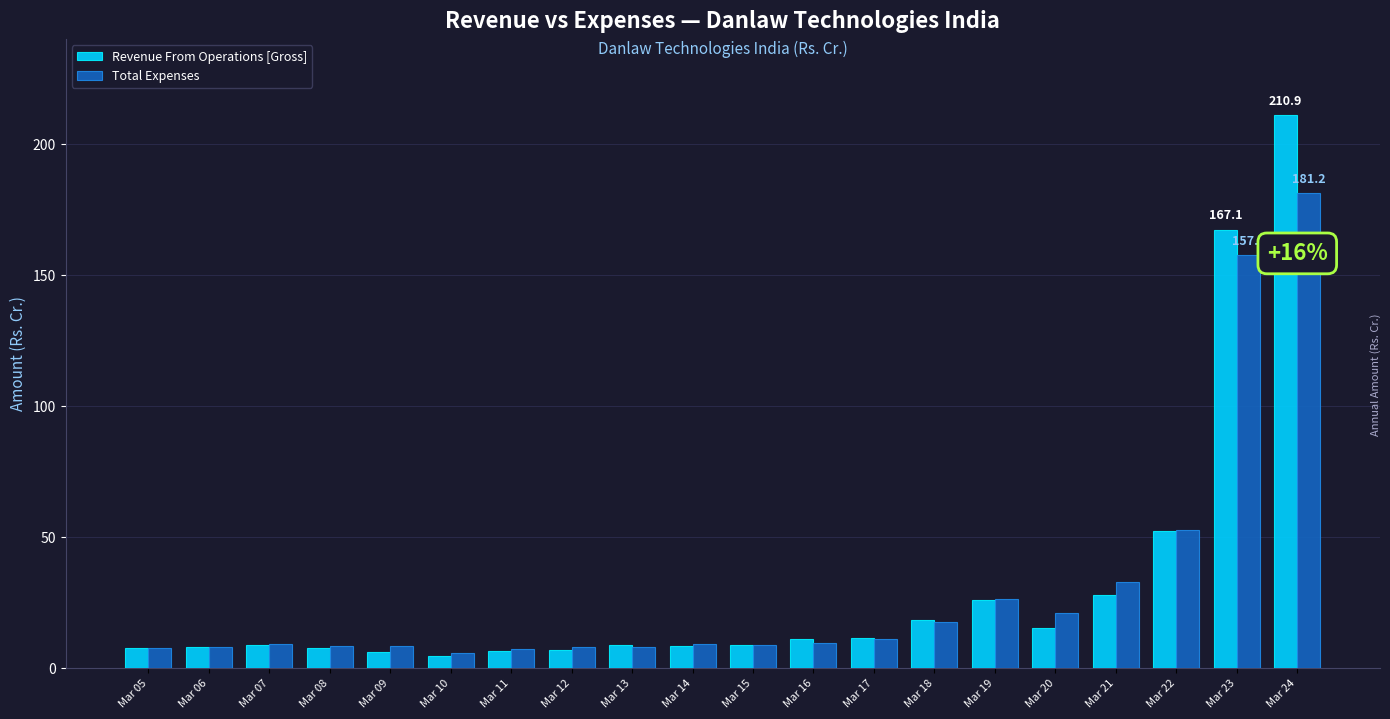

Which series changed the most between Mar 05 and Mar 18?

Revenue From Operations [Gross]